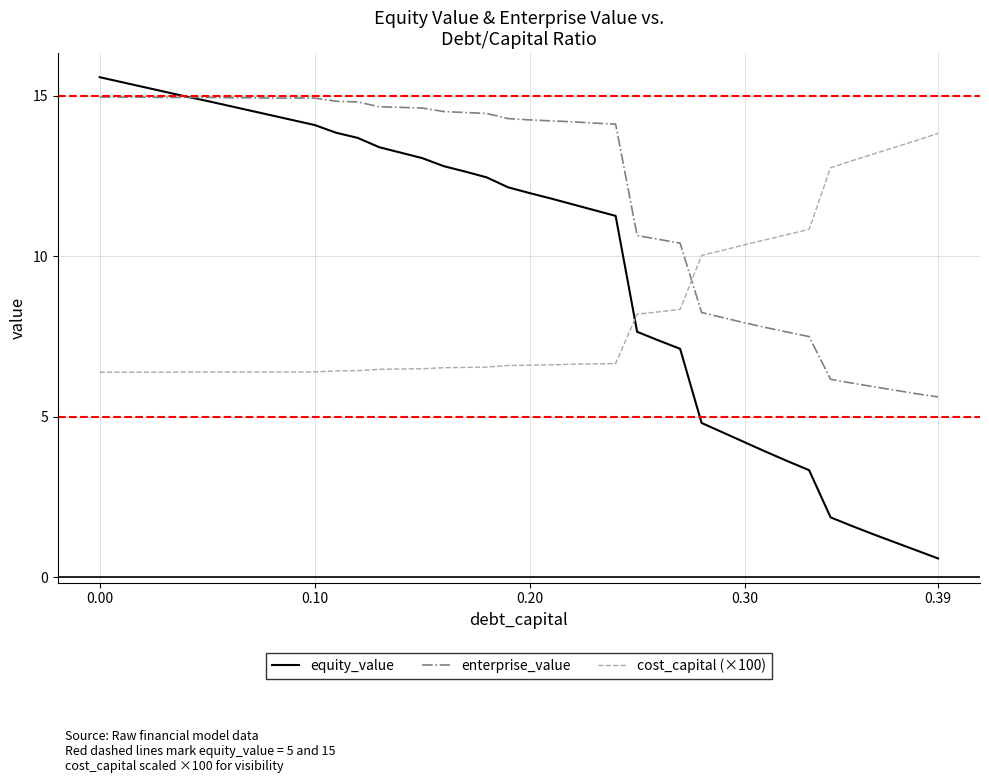

Rank the series by their average value, from highest to lowest.

enterprise_value, equity_value, cost_capital (×100)